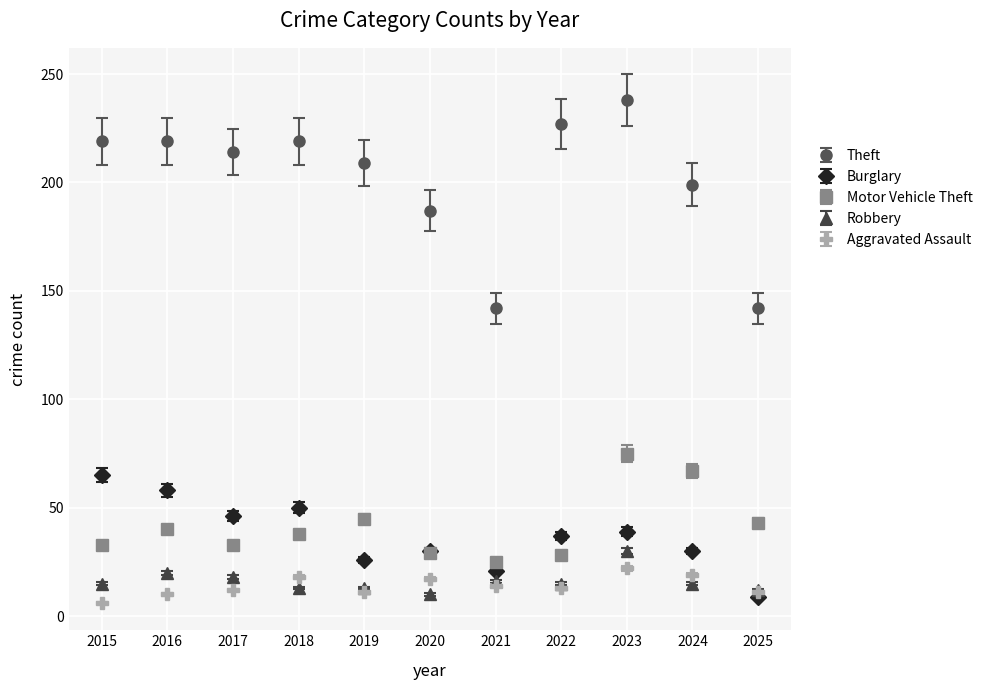

What is the spread (max minus min) of values at 2025?

133